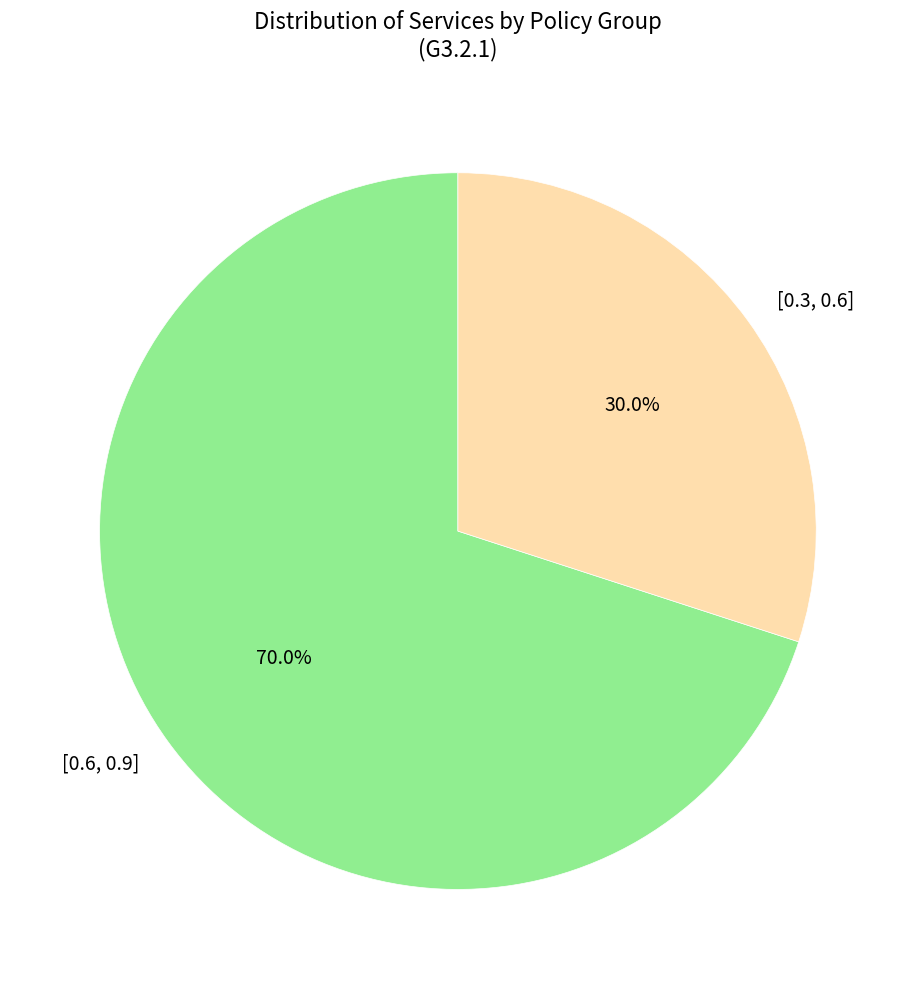

Does [0.3, 0.6] account for over 50% of the chart?

No